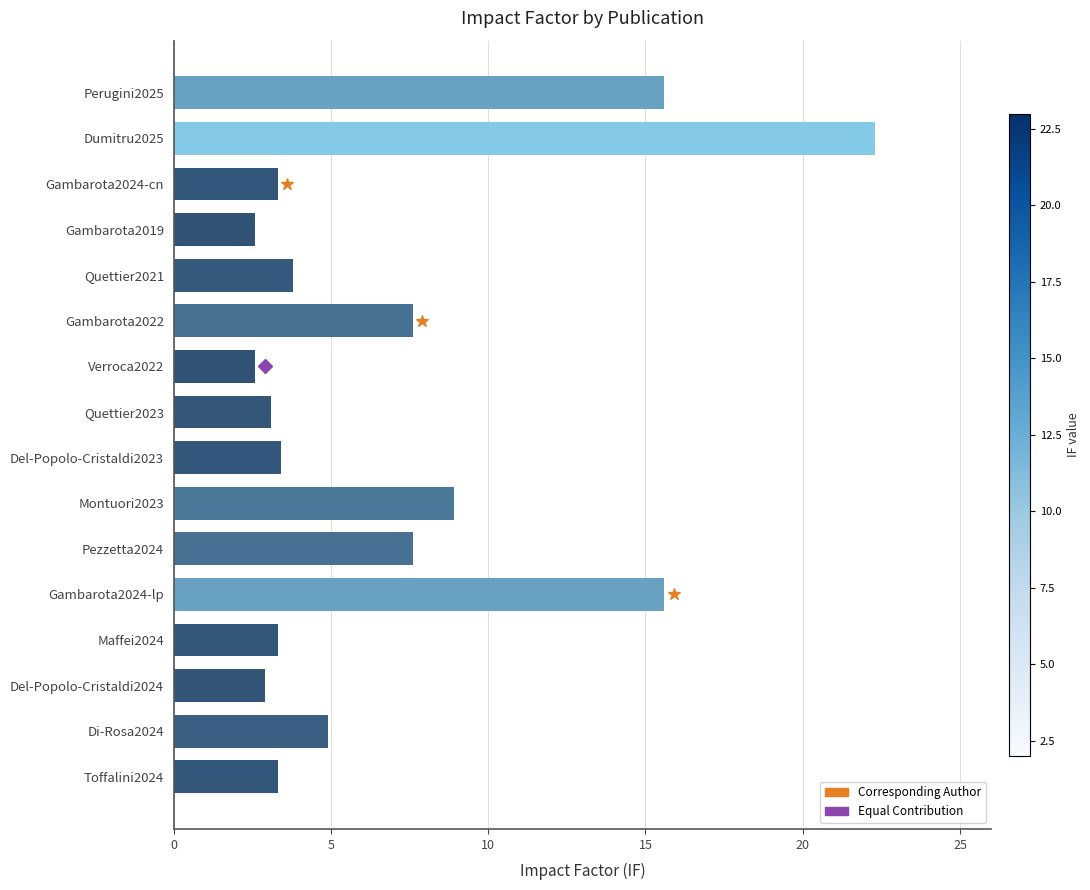

What is the sum of all values?

110.8